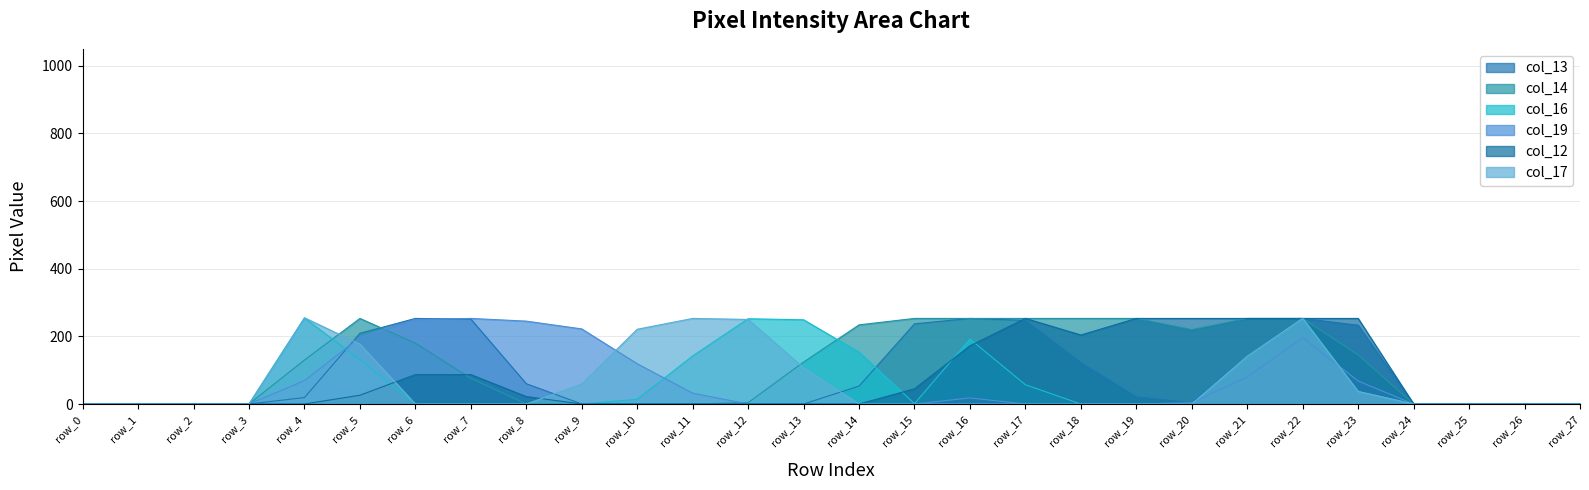

Is it true that col_19 equals 101 at row_2?

False